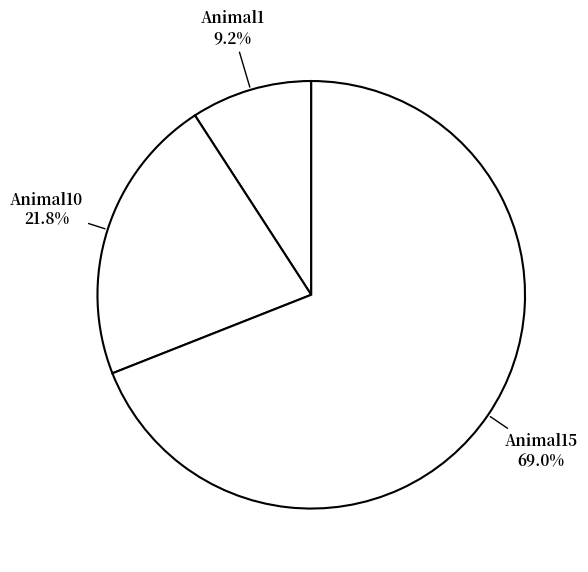

What percentage is the Animal1 slice, to the nearest percent?

9%